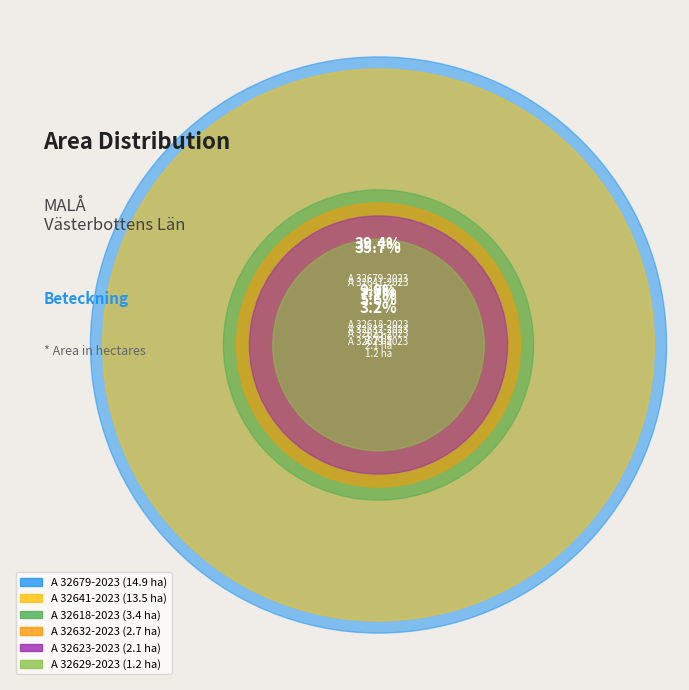

Is it true that A 32629-2023 is 1% of the pie?

False